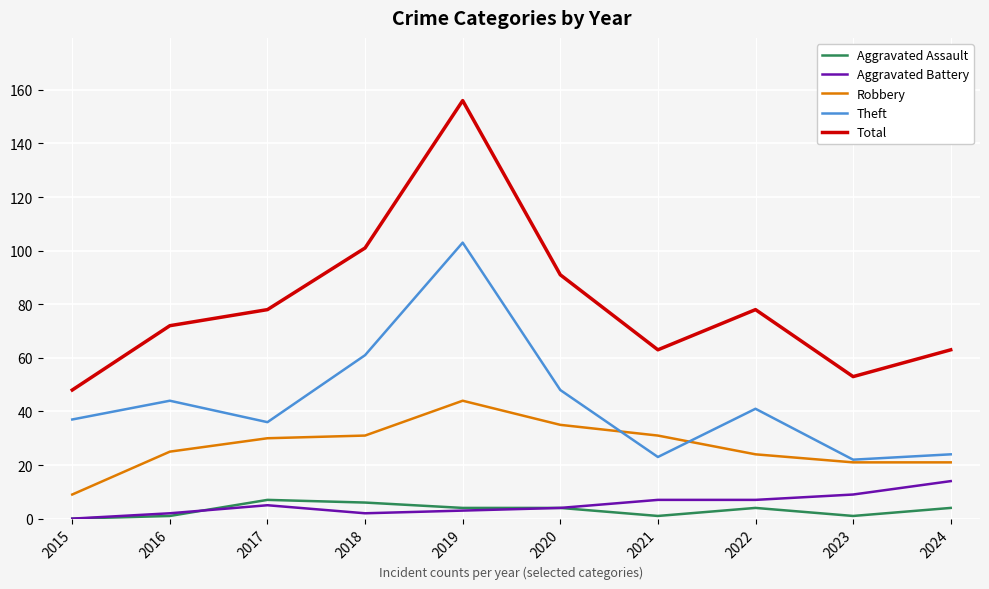

What are all the series names shown in the legend?

Aggravated Assault, Aggravated Battery, Robbery, Theft, Total